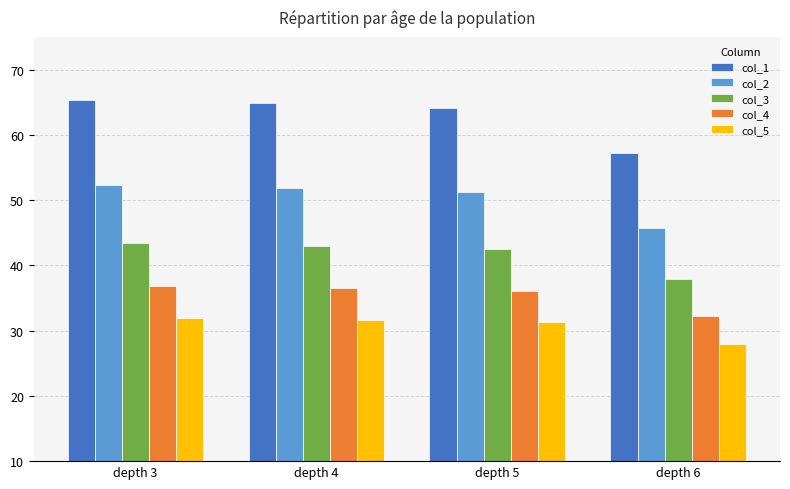

Is the value of col_5 at depth 4 greater than the value of col_2 at depth 6?

No